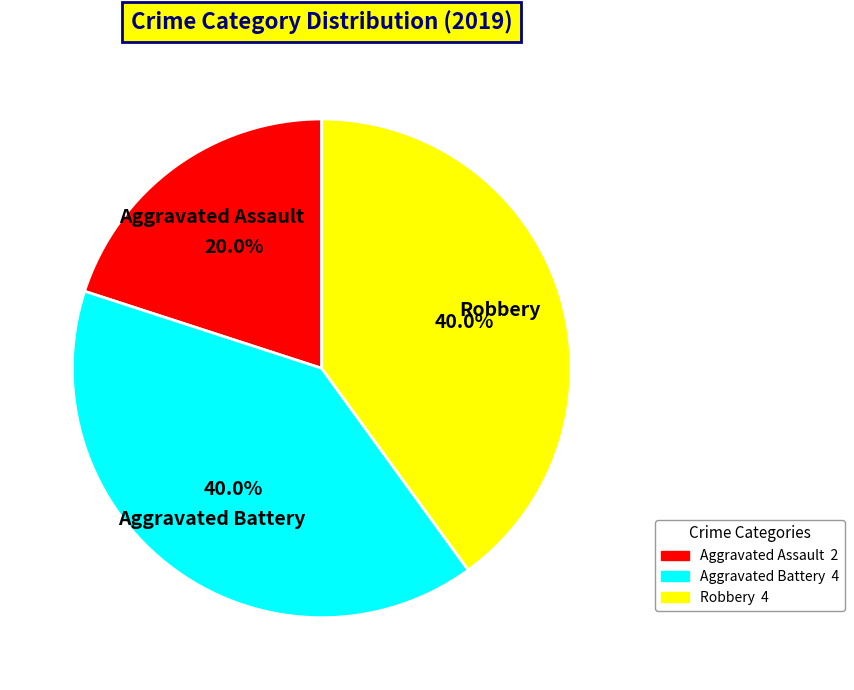

To the nearest percent, what portion does Robbery represent?

40%